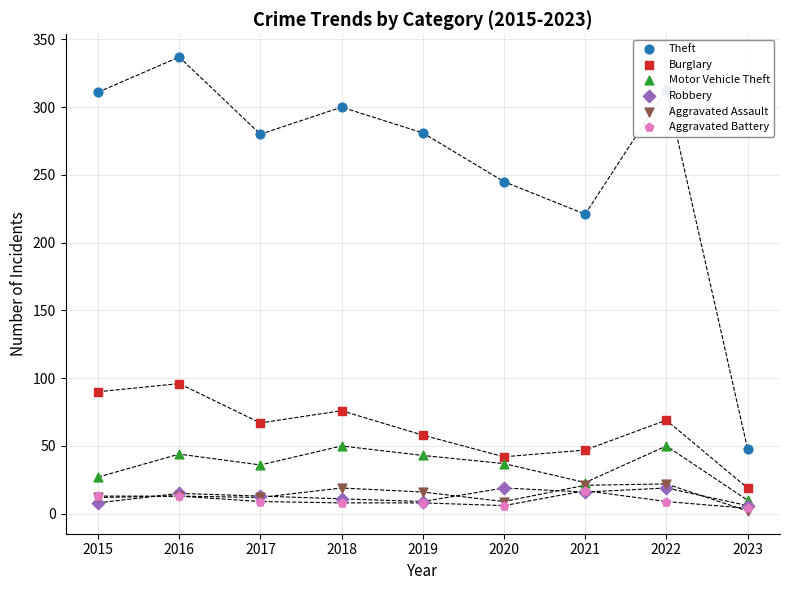

Which series has the largest Y range (max minus min)?

Theft